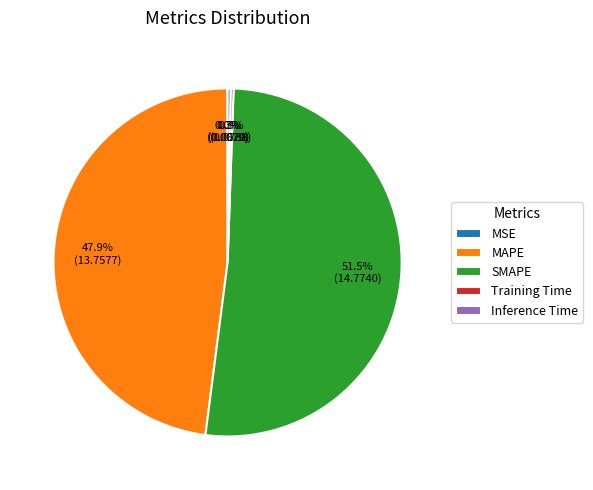

Which slice is the largest?

SMAPE